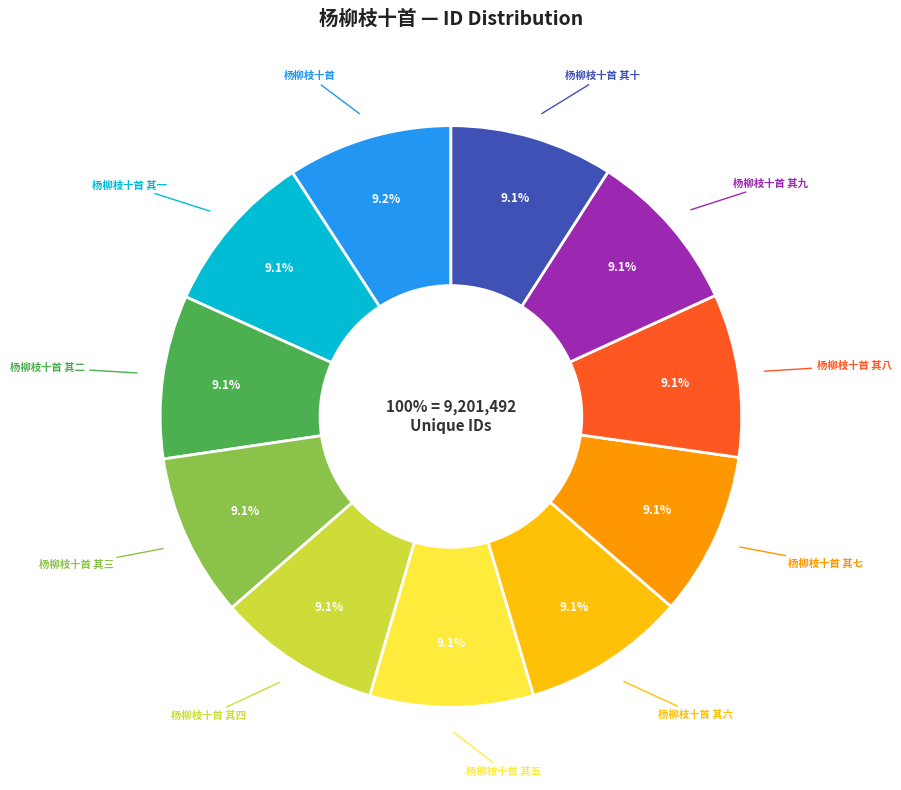

Which category has the smallest portion of the pie?

杨柳枝十首 其一